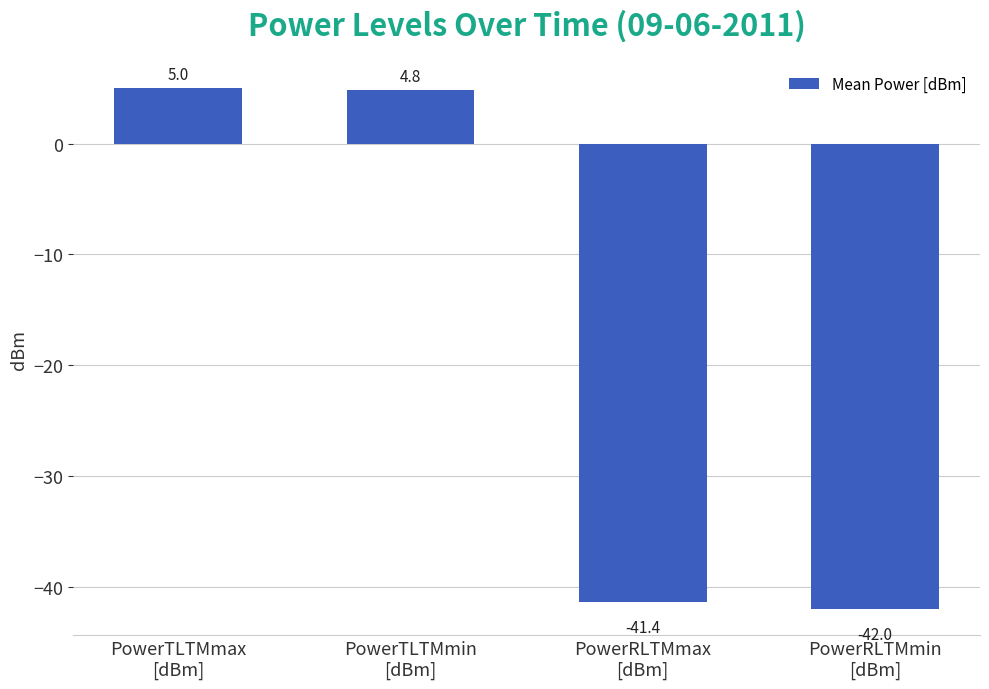

At which category does the chart reach its peak across all series?

PowerTLTMmax
[dBm]